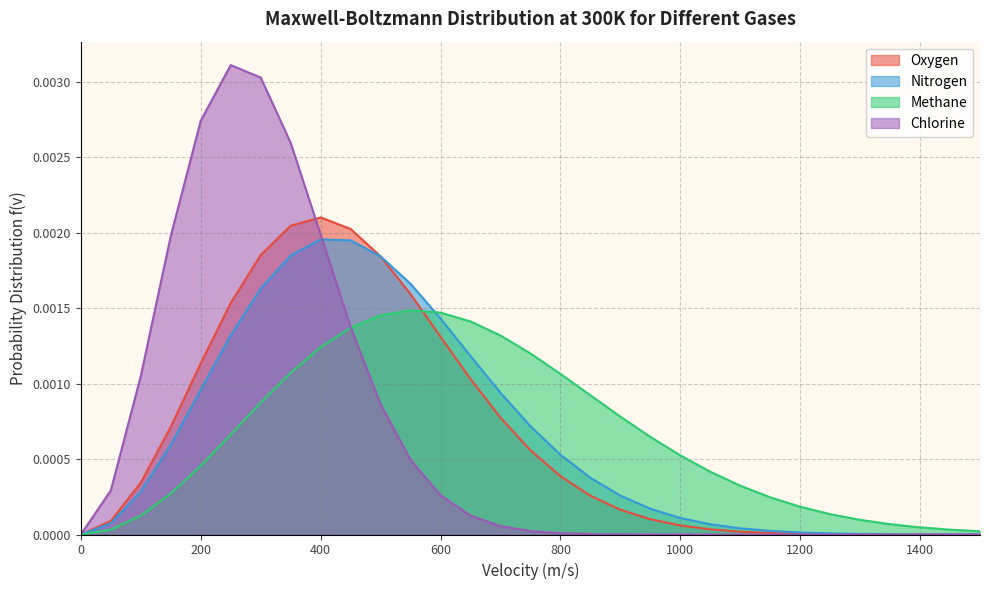

At which category is the sum across all series the highest?

350